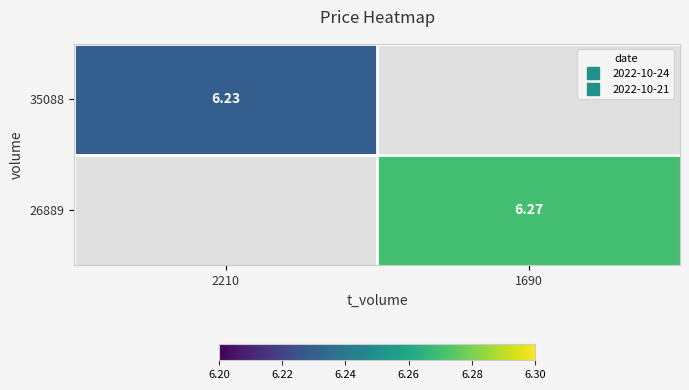

The value of 35088 at 2210 is 6.2. True or false?

True